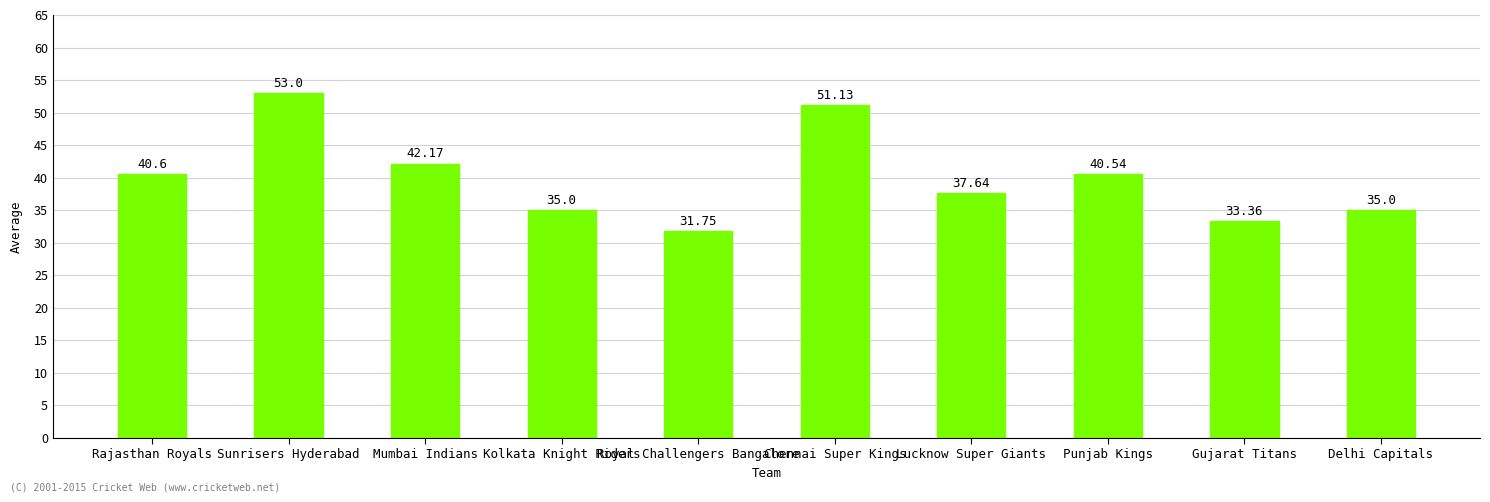

What is the greatest value displayed?

53.0